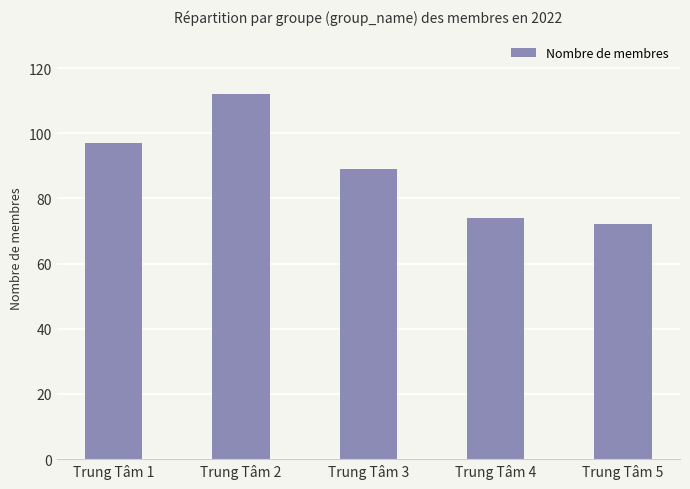

Where is the data nearest to the value 92?

Trung Tâm 3